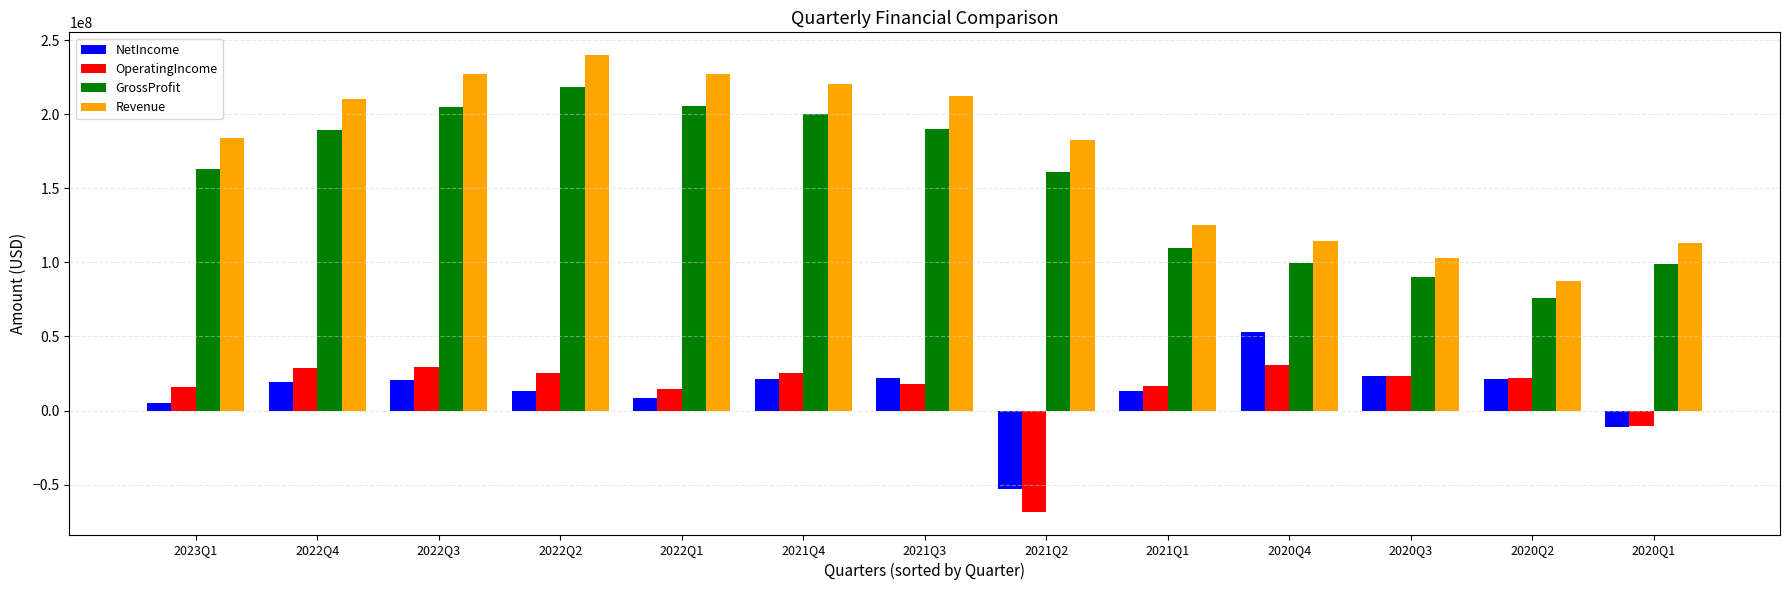

How many values in OperatingIncome are above zero?

11